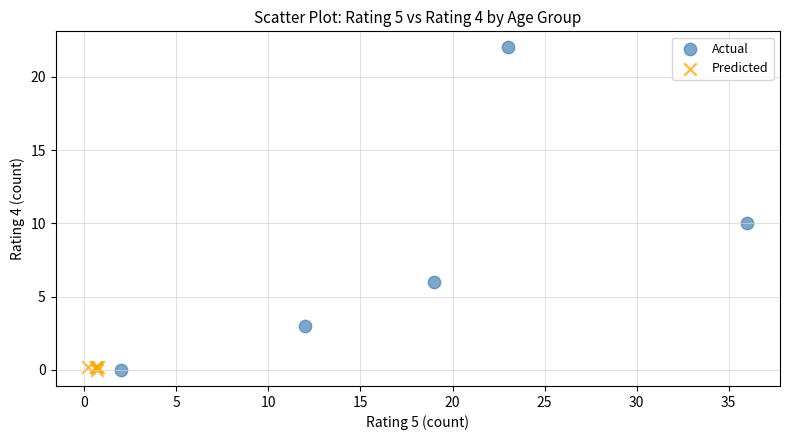

Which series contains the highest Y value?

Actual